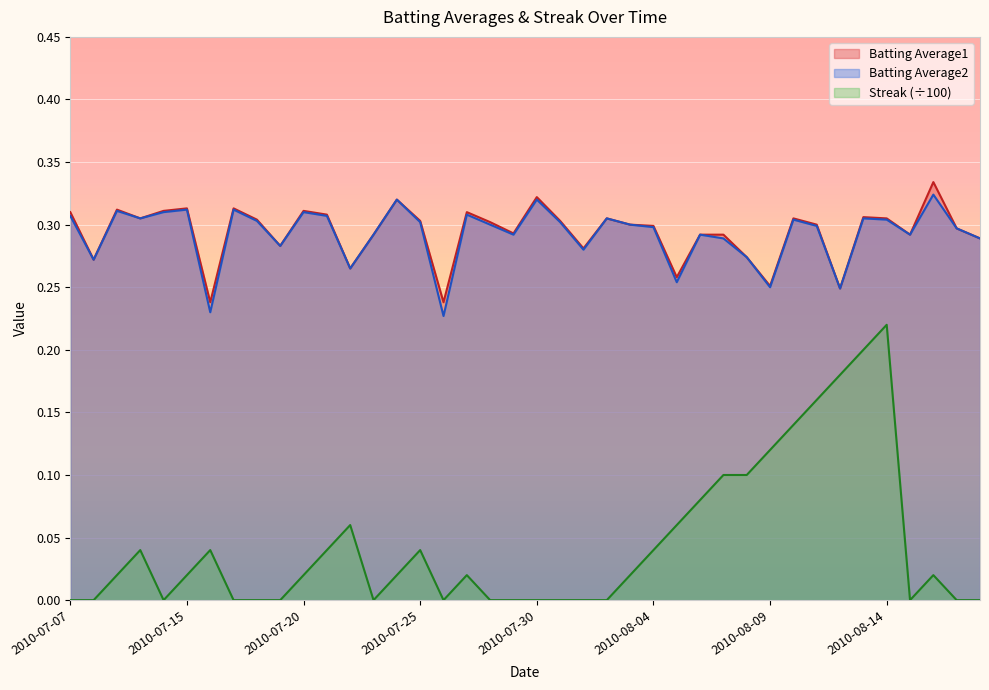

Which has a higher value, 2010-07-08 or 2010-07-22?

2010-07-08